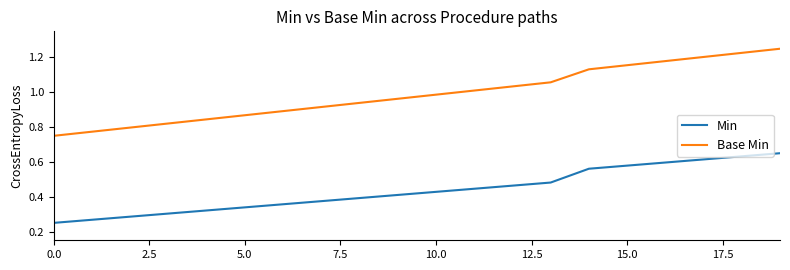

Which series has the largest total across all categories?

Base Min